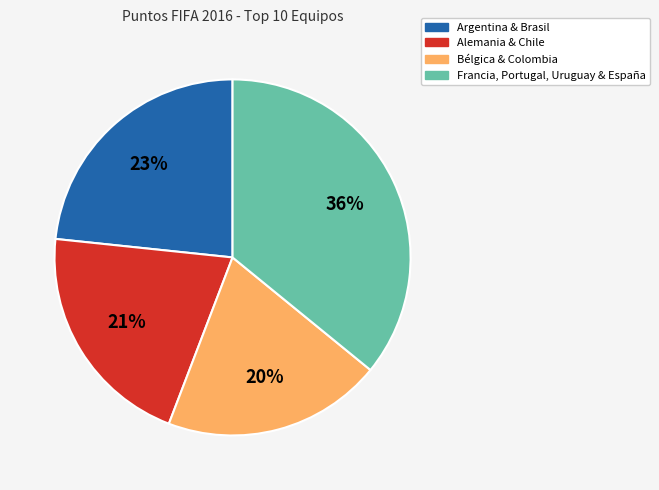

Which has a higher value, Francia, Portugal, Uruguay & España or Argentina & Brasil?

Francia, Portugal, Uruguay & España